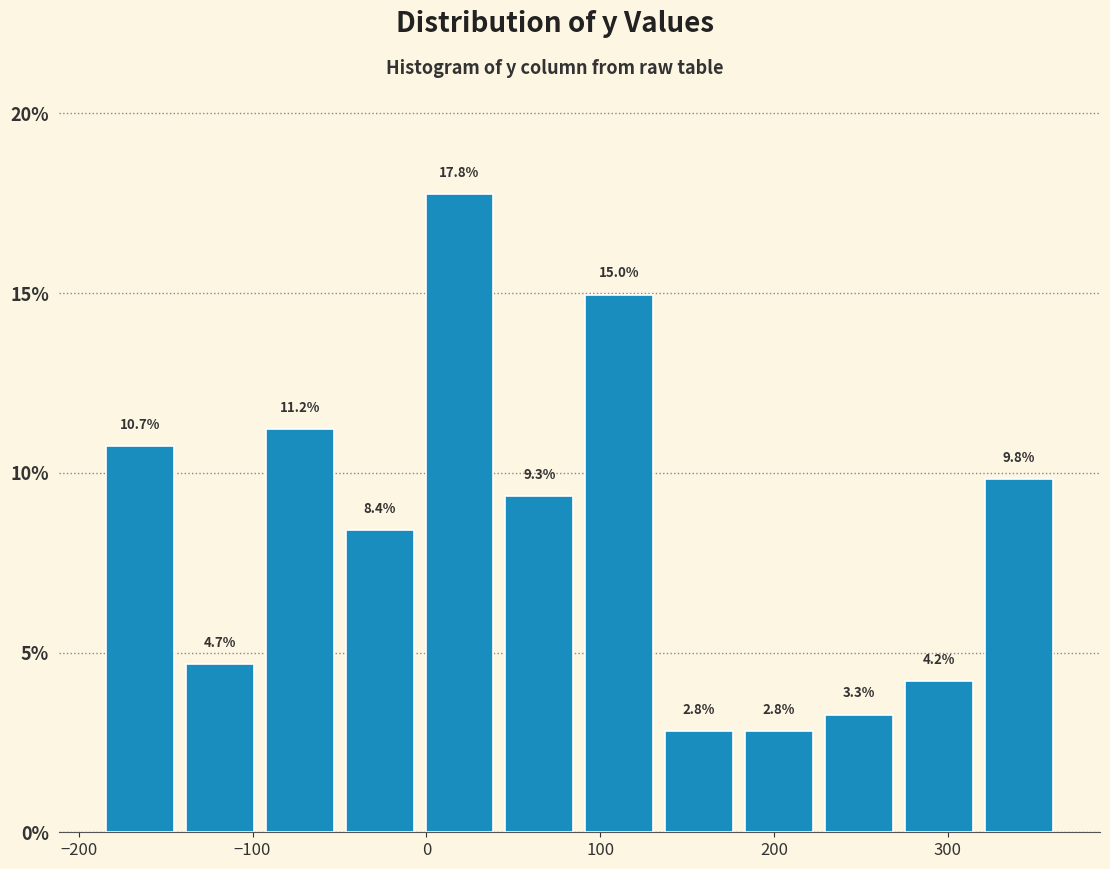

How tall is the bar that spans 130 to 180 on the x-axis? The bar edges are not printed on the chart, so give them approximately, as read against the axis.

2.8